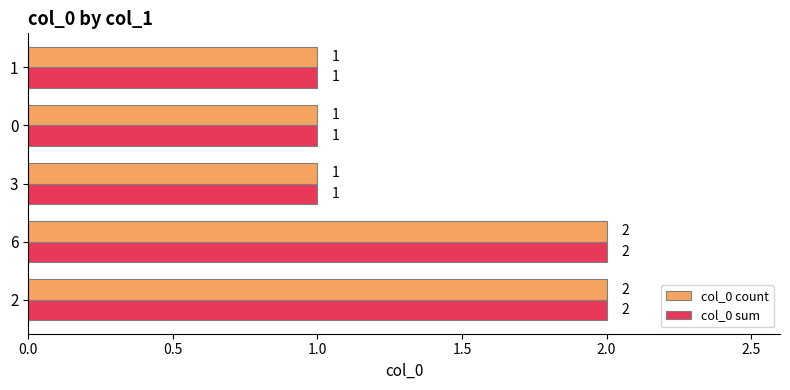

Is it true that col_0 sum equals 2 at 6?

True